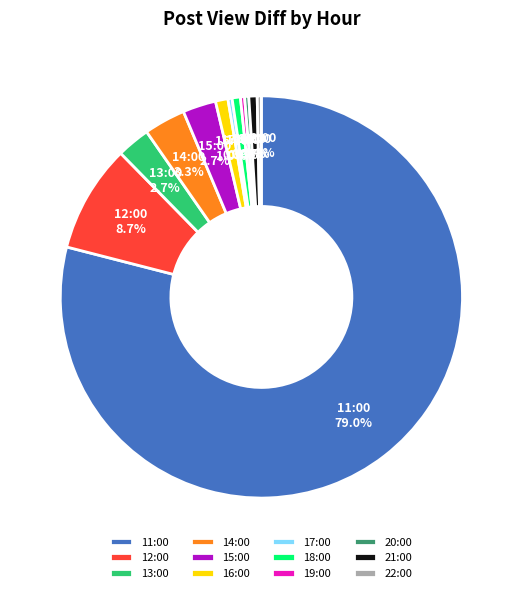

To the nearest percent, what is the average slice percentage?

8%